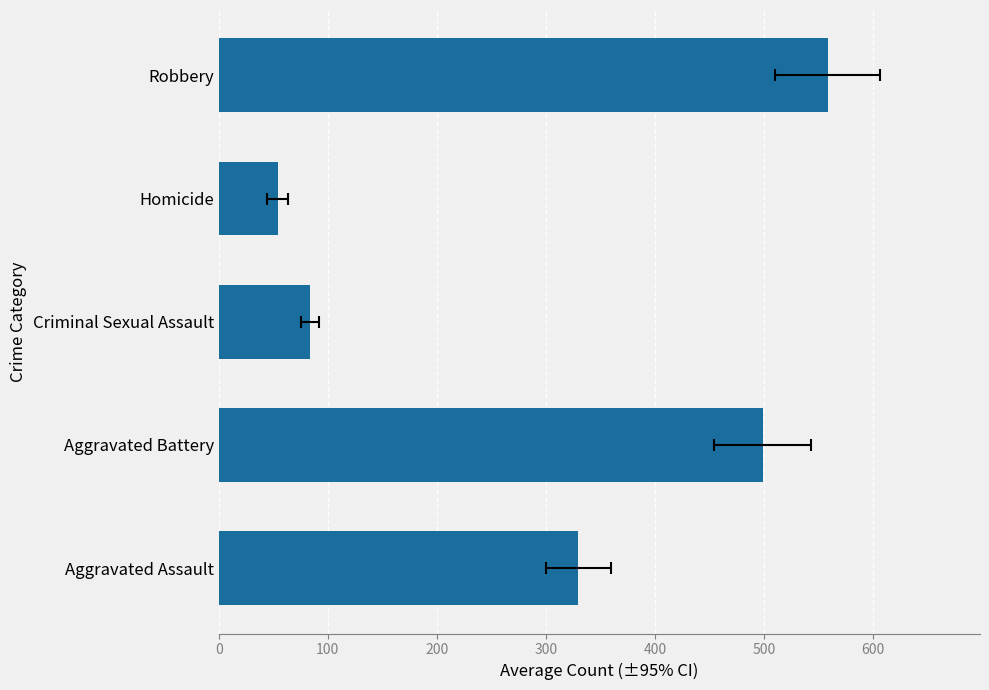

How many bars are there in total?

5